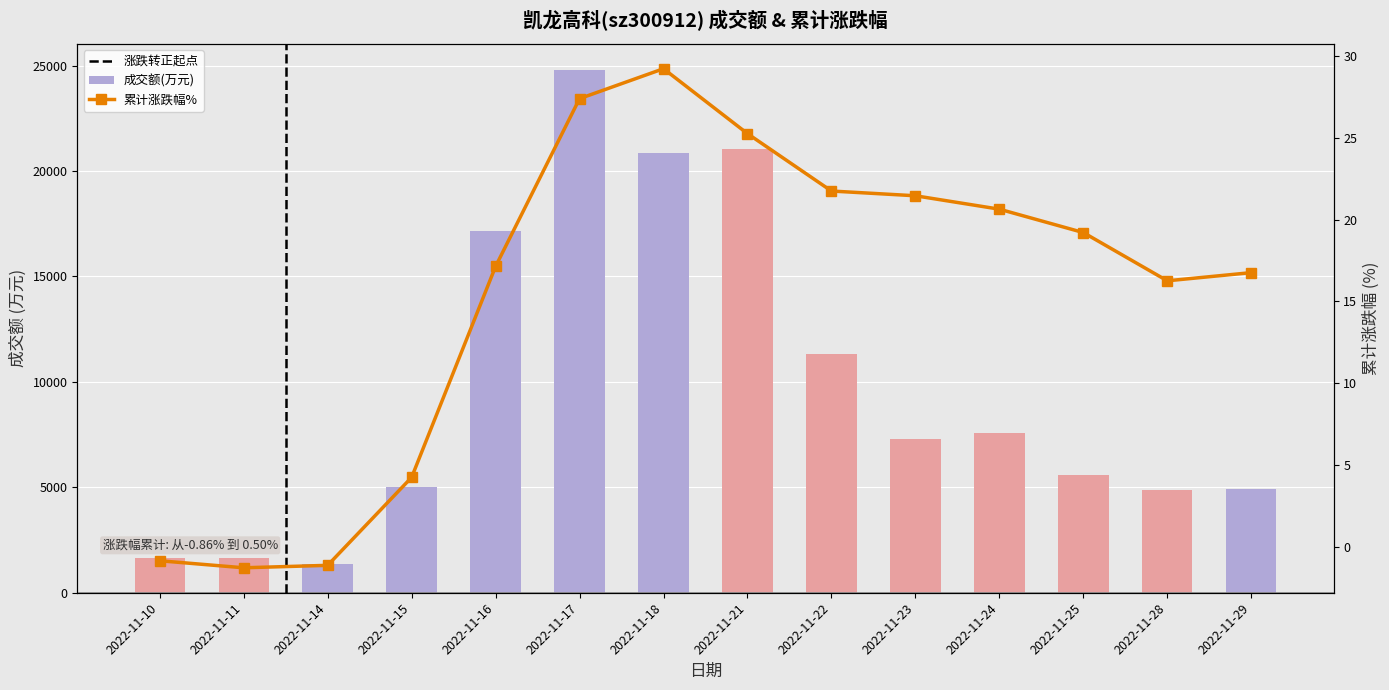

How many categories are shown in the chart?

14